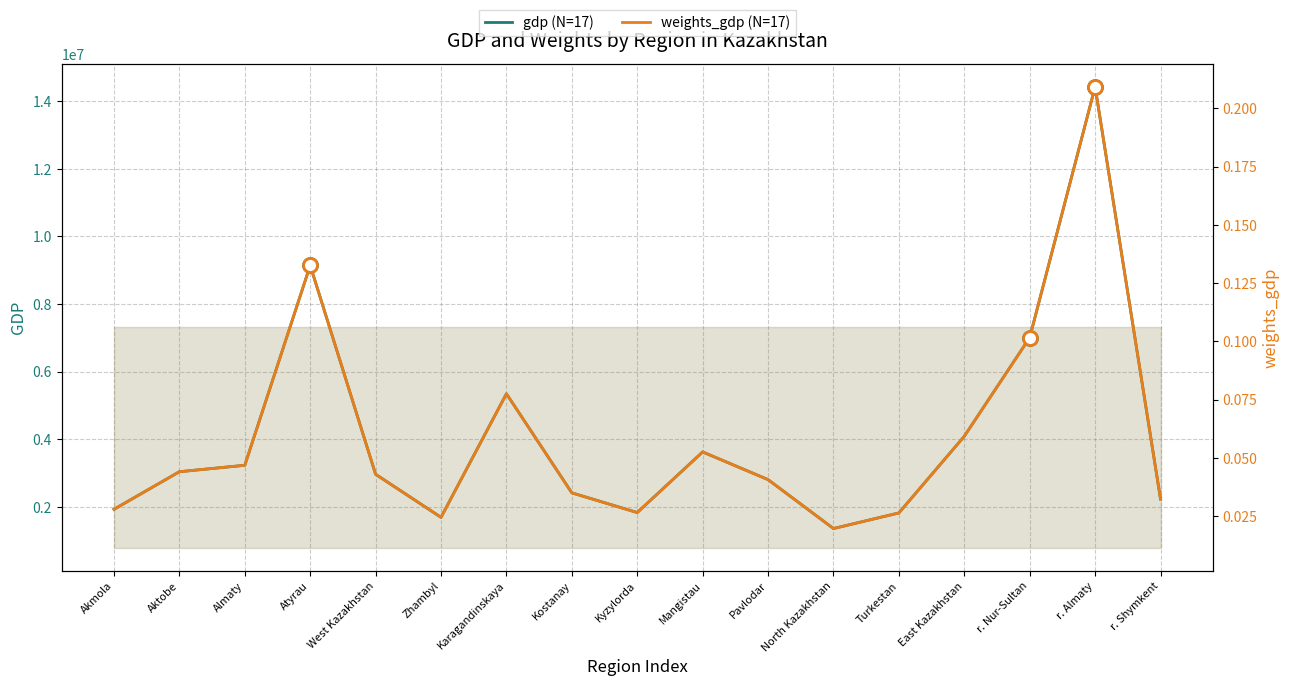

Reading left to right, what are all the values shown in this chart?

gdp (N=17): Akmola=1927439.2	Aktobe=3039820.9	Almaty=3230450.3	Atyrau=9143900.6	West Kazakhstan=2963795.6	Zhambyl=1690561.9	Karagandinskaya=5346885.8	Kostanay=2414510.5	Kyzylorda=1831825.2	Mangistau=3624758.6	Pavlodar=2805940.2	North Kazakhstan=1358767.2	Turkestan=1820122.3	East Kazakhstan=4088801.1	r. Nur-Sultan=7008360.2	r. Almaty=14429064.7	r. Shymkent=2231416.0
weights_gdp (N=17): Akmola=0.0	Aktobe=0.0	Almaty=0.0	Atyrau=0.1	West Kazakhstan=0.0	Zhambyl=0.0	Karagandinskaya=0.1	Kostanay=0.0	Kyzylorda=0.0	Mangistau=0.1	Pavlodar=0.0	North Kazakhstan=0.0	Turkestan=0.0	East Kazakhstan=0.1	r. Nur-Sultan=0.1	r. Almaty=0.2	r. Shymkent=0.0